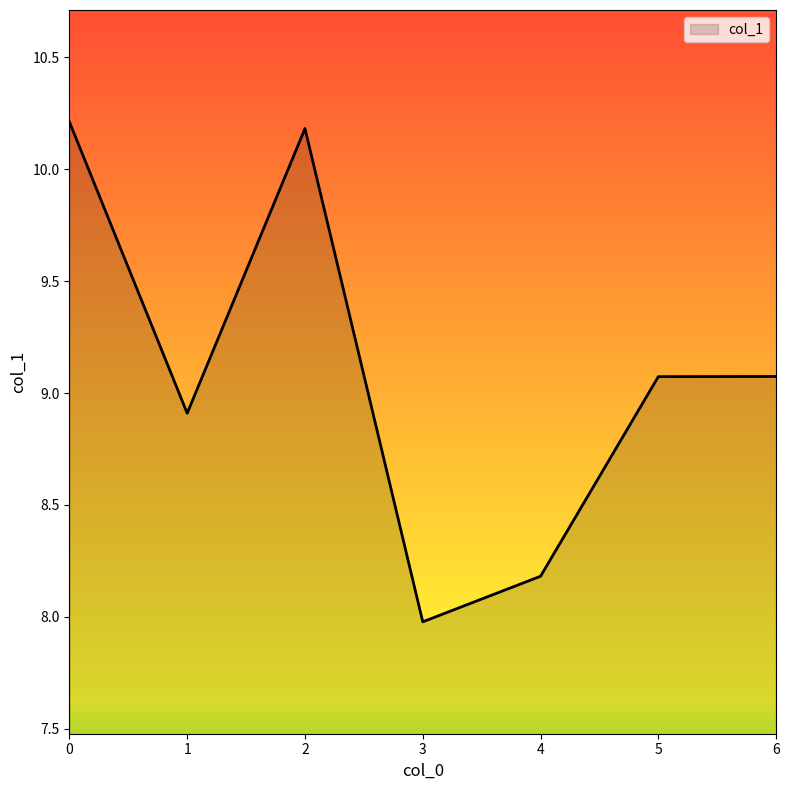

How many values are below 9?

3